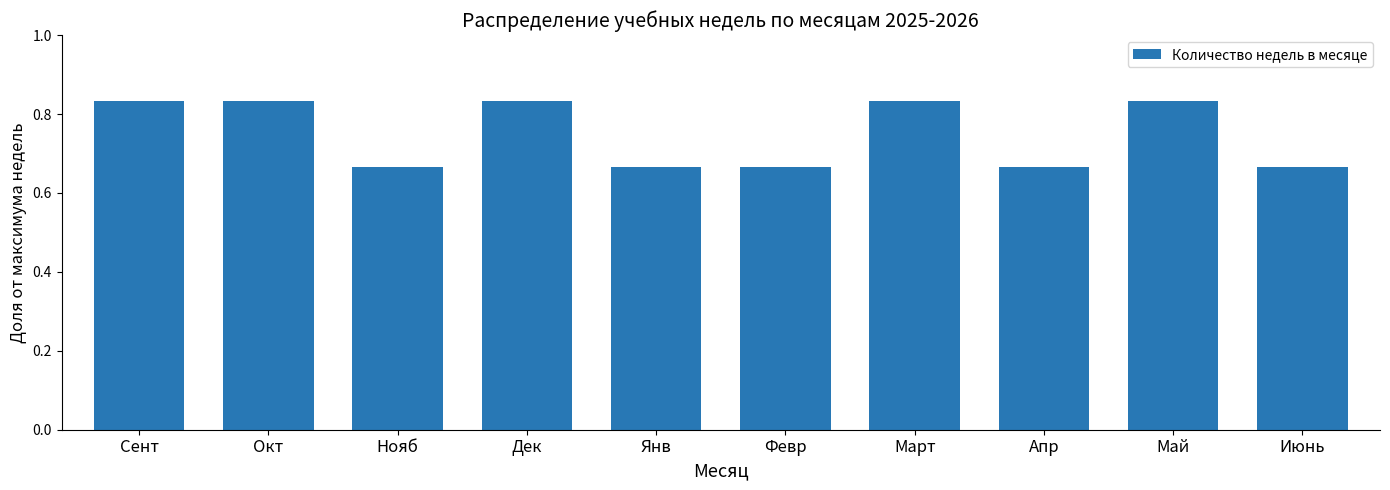

What is the label of the 5th bar from the right?

Февр